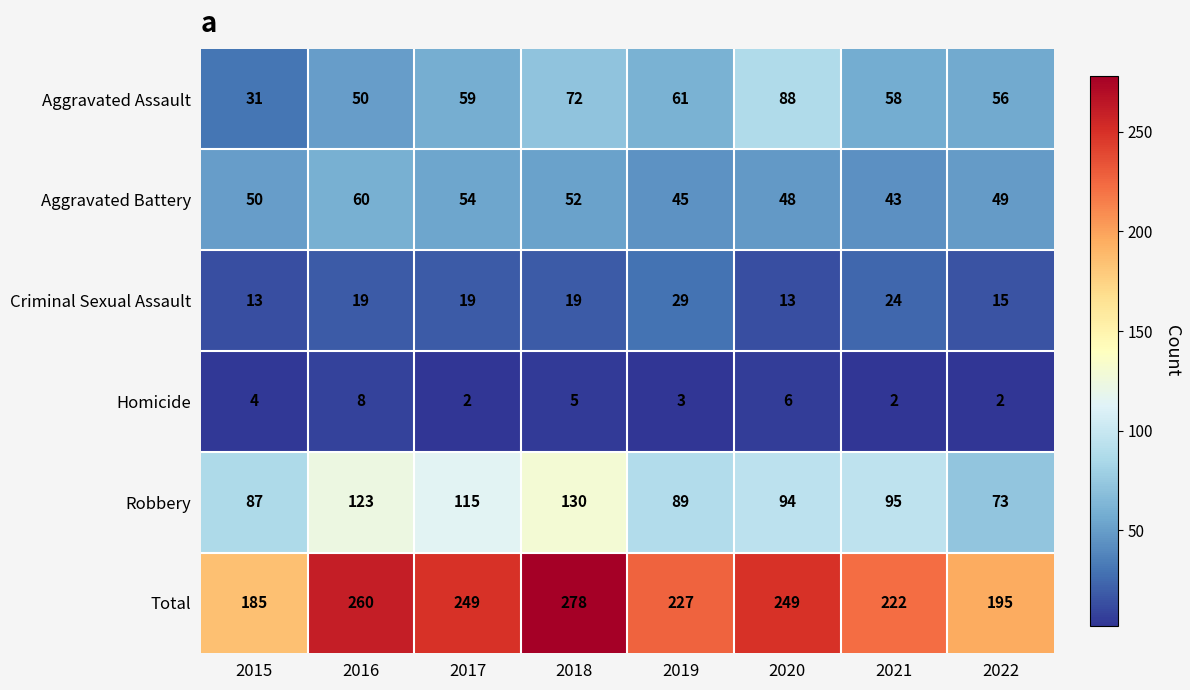

List the series in order of their peak value, highest first.

Total, Robbery, Aggravated Assault, Aggravated Battery, Criminal Sexual Assault, Homicide